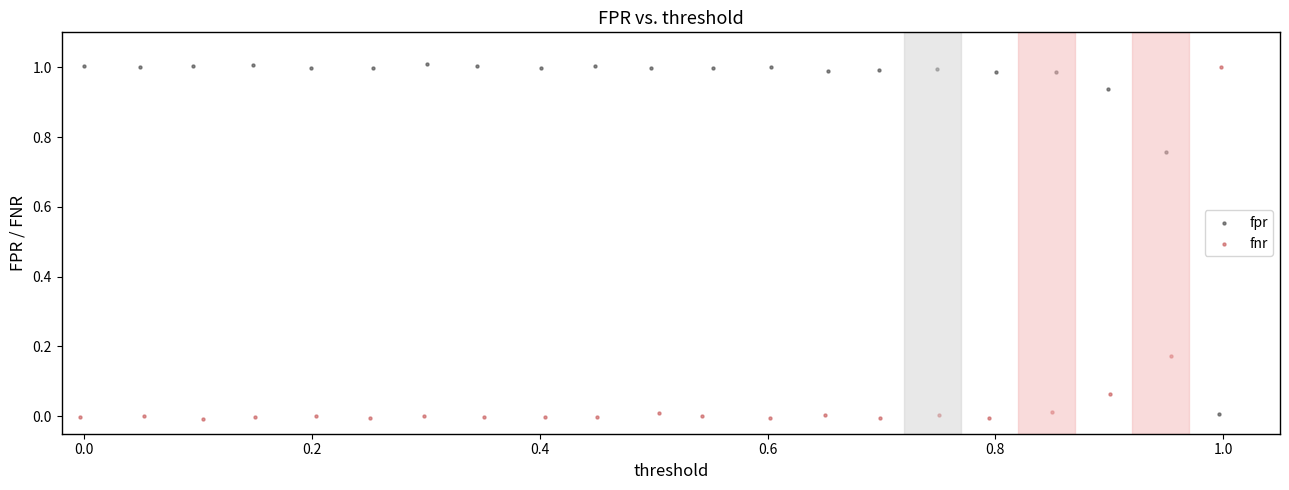

What are all the series names shown in the legend?

fpr, fnr